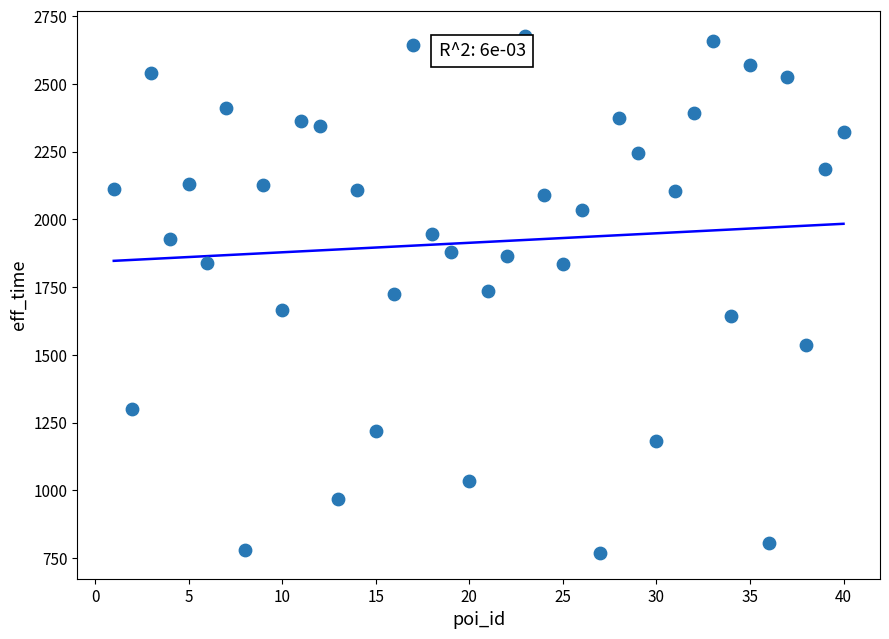

What is the range of X values (max minus min)?

39